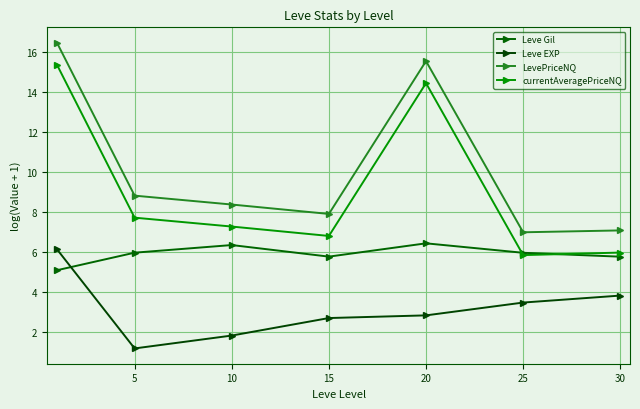

List the series in order of their overall mean, lowest first.

Leve EXP, Leve Gil, currentAveragePriceNQ, LevePriceNQ